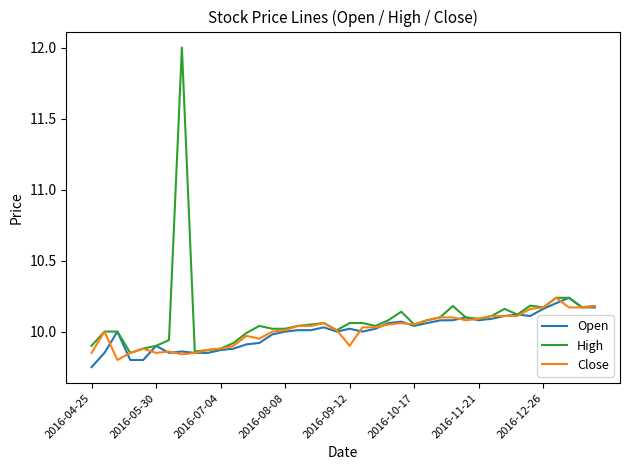

Which series has the widest spread of values?

High